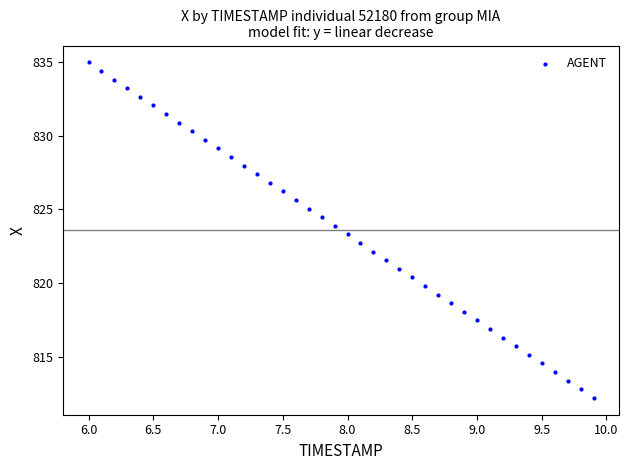

What is the range of Y values (max minus min)?

22.7